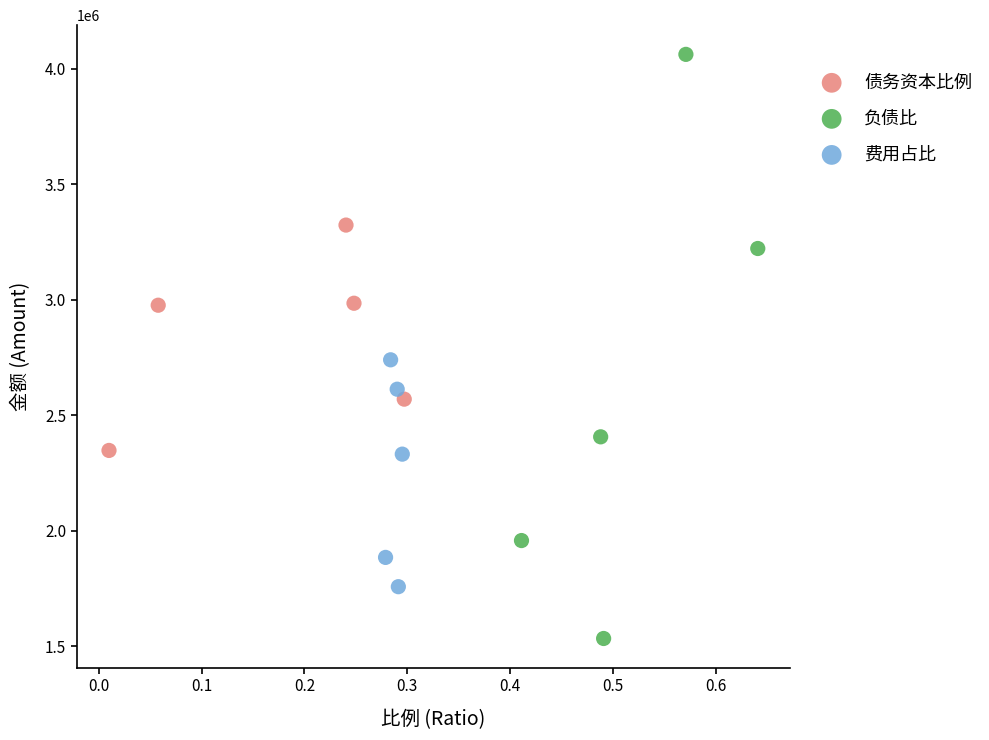

Which series reaches the maximum Y coordinate?

负债比